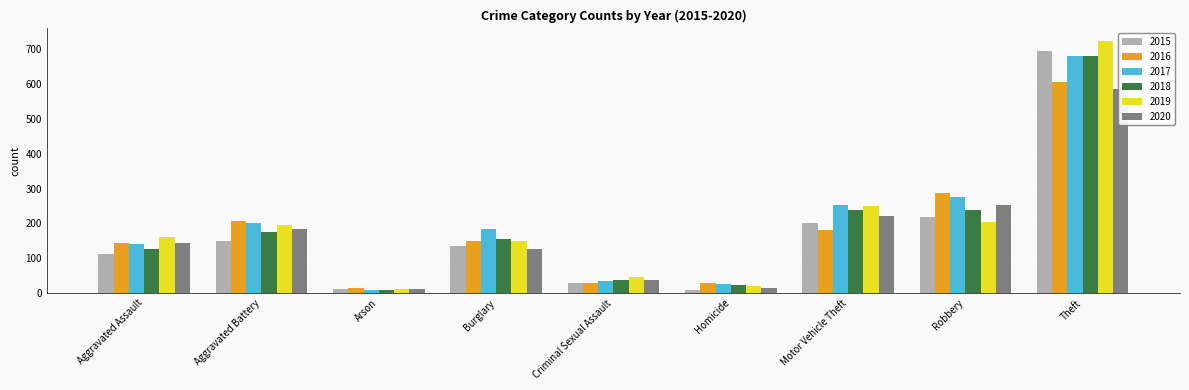

Which has a higher value, Robbery or Burglary?

Robbery